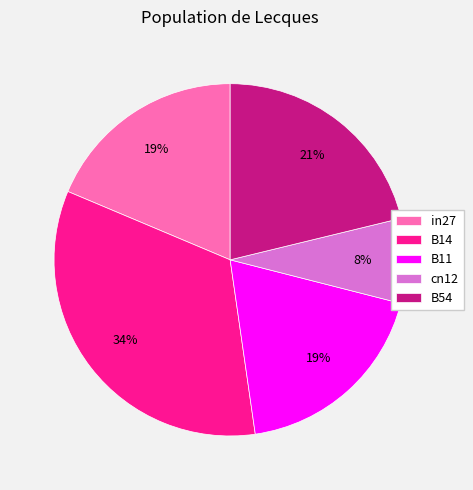

Which category has the smallest portion of the pie?

cn12